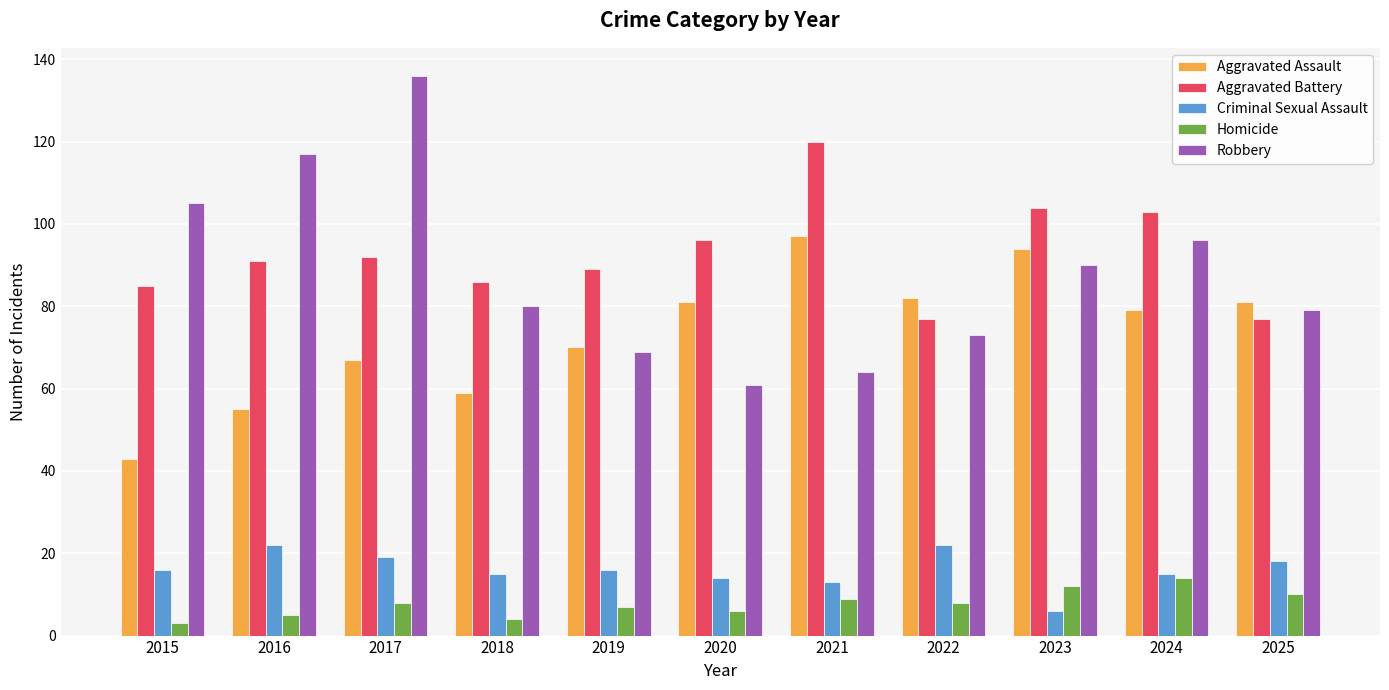

At which category is the sum across all series the highest?

2017